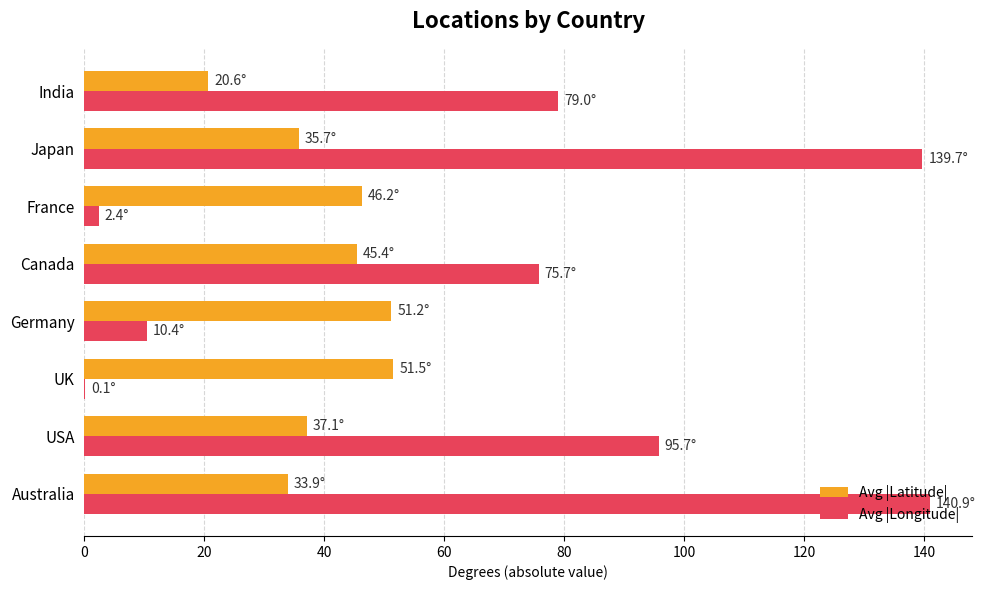

Which series has the largest total across all categories?

Avg |Longitude|